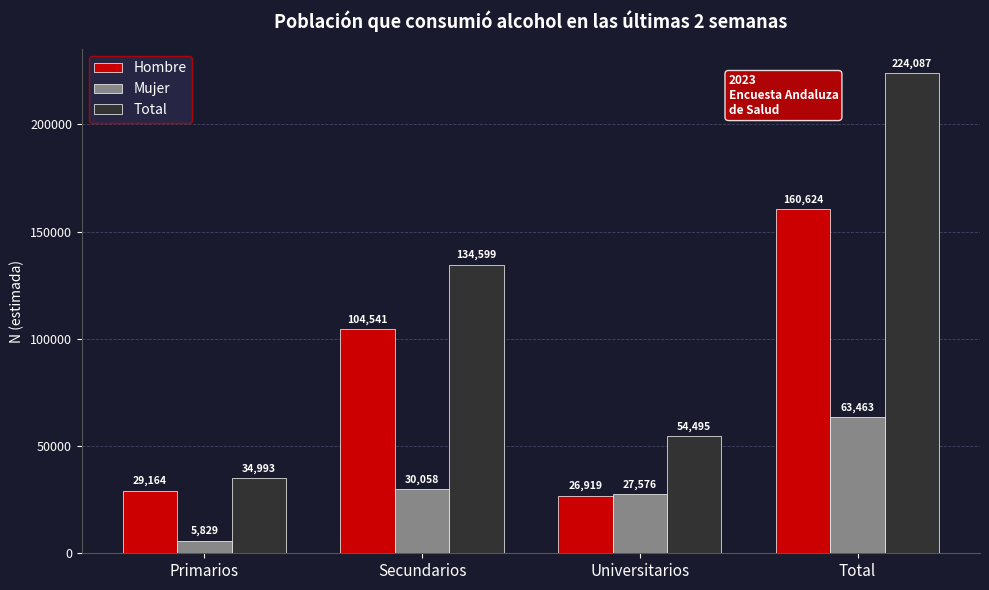

At which category is the sum across all series the highest?

Total